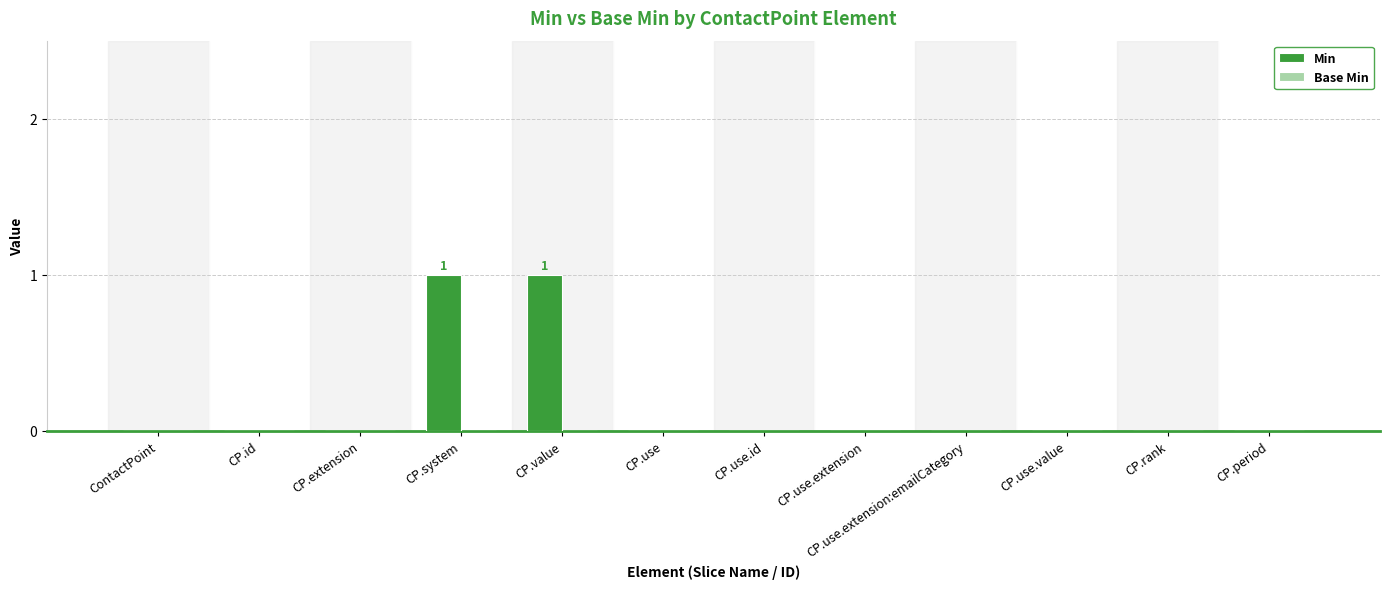

Is it true that the value at CP.rank is 0?

True